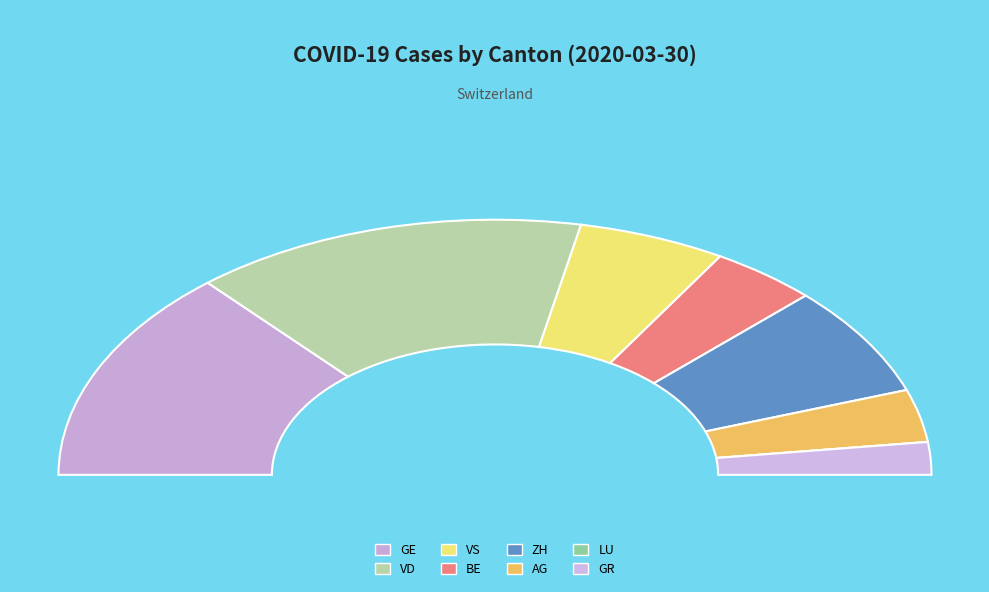

Does LU represent more than half of the total?

No